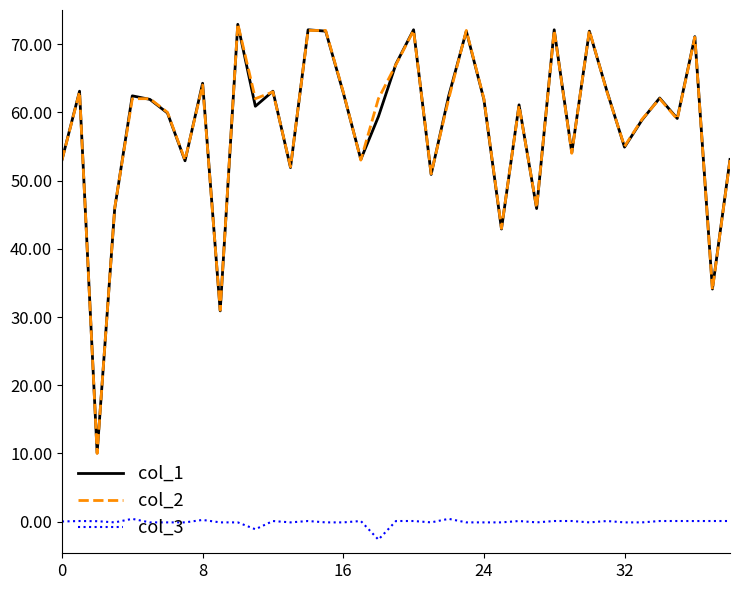

How many categories are shown in the chart?

39